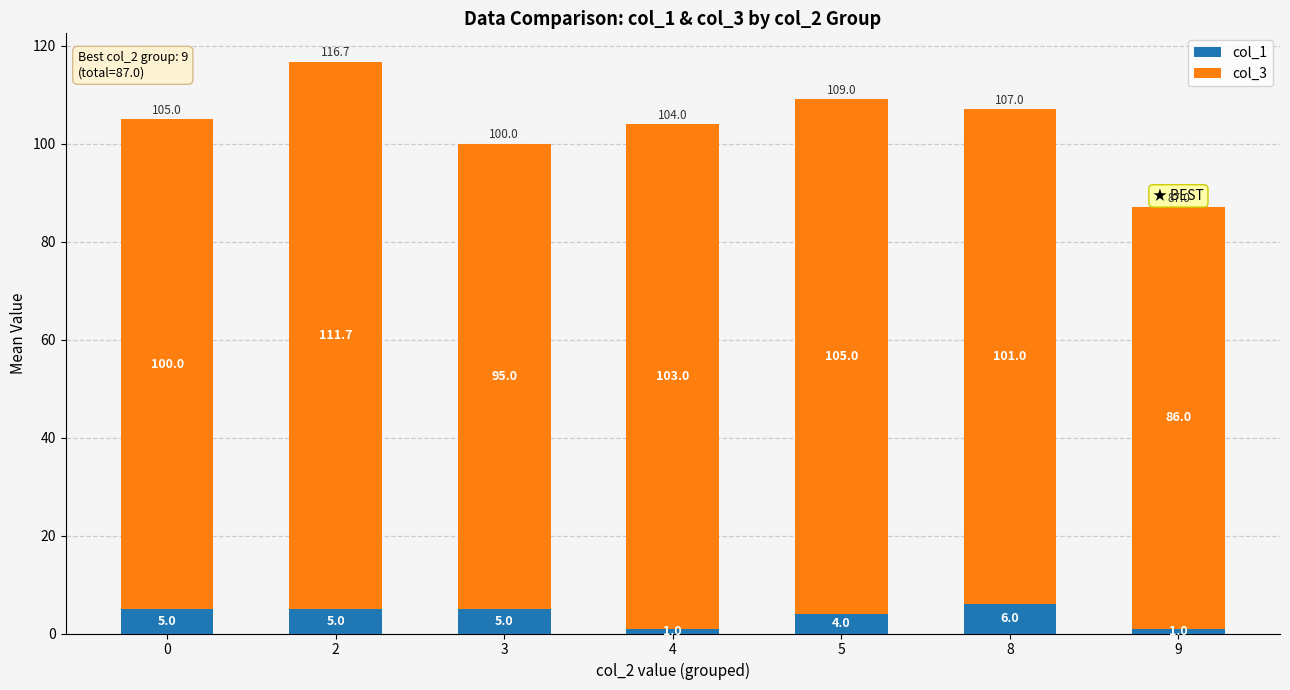

Reading right to left, what are the values for col_1?

9=1.0	8=6.0	5=4.0	4=1.0	3=5.0	2=5.0	0=5.0